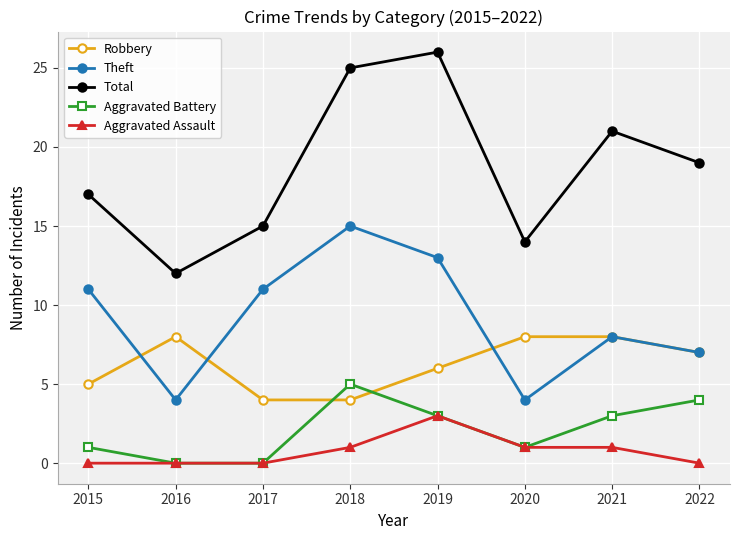

What are all the series names shown in the legend?

Robbery, Theft, Total, Aggravated Battery, Aggravated Assault